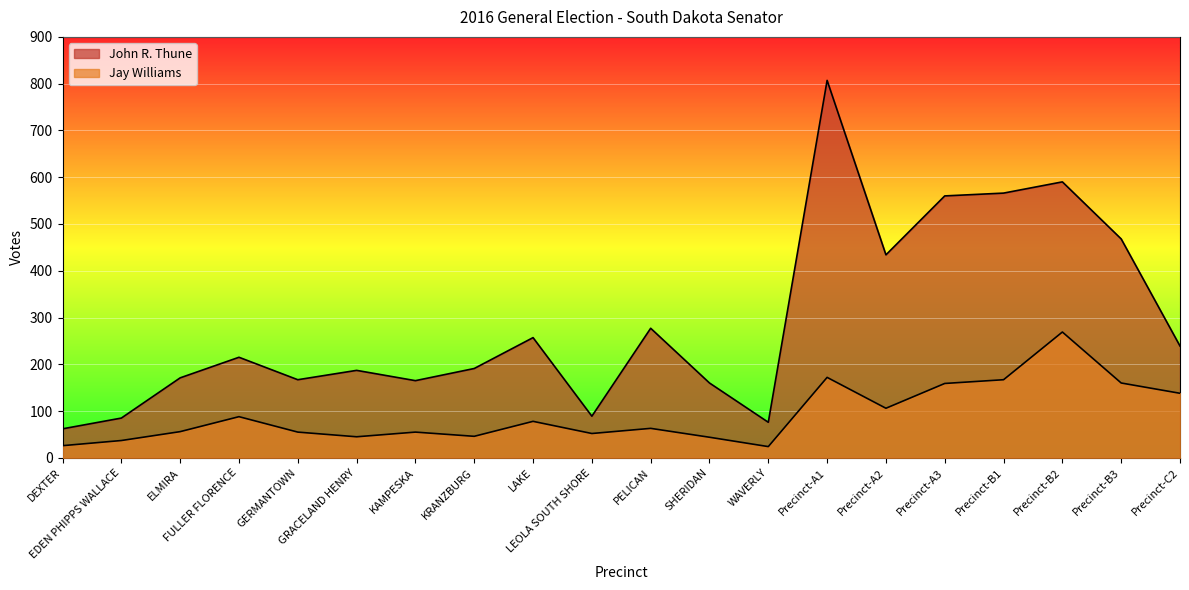

What are all the series names shown in the legend?

John R. Thune, Jay Williams